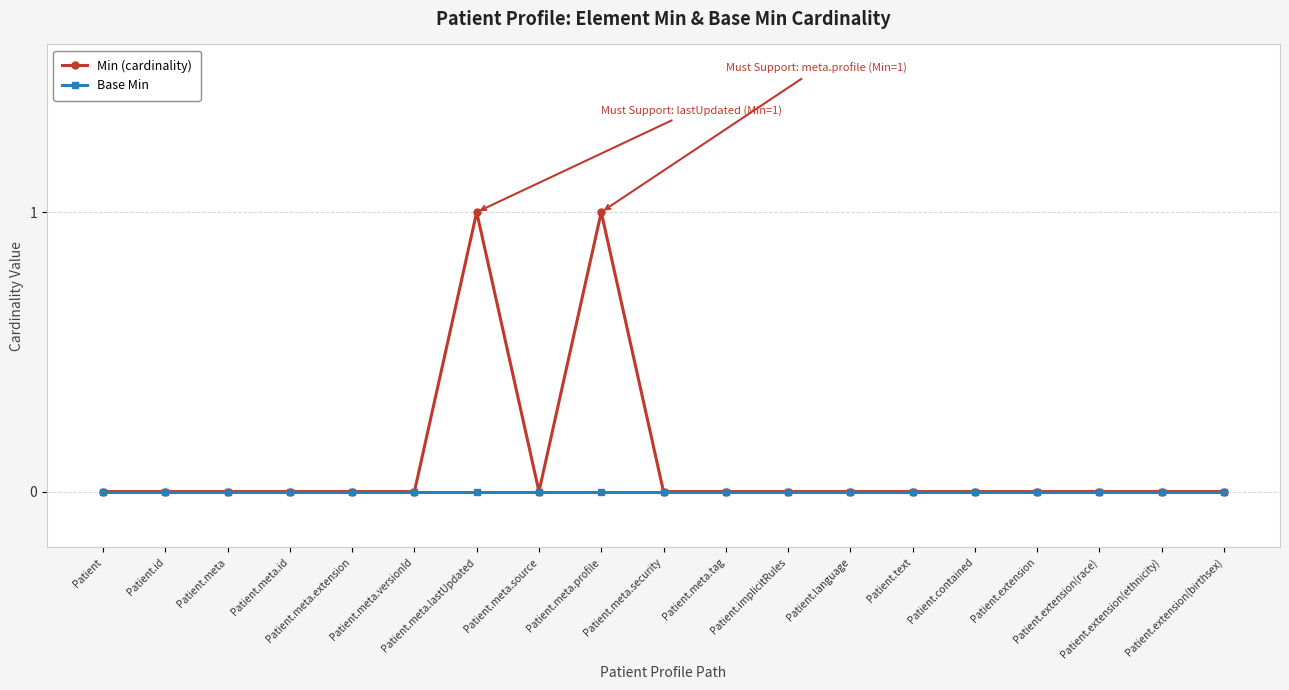

Which series has the largest total across all categories?

Min (cardinality)